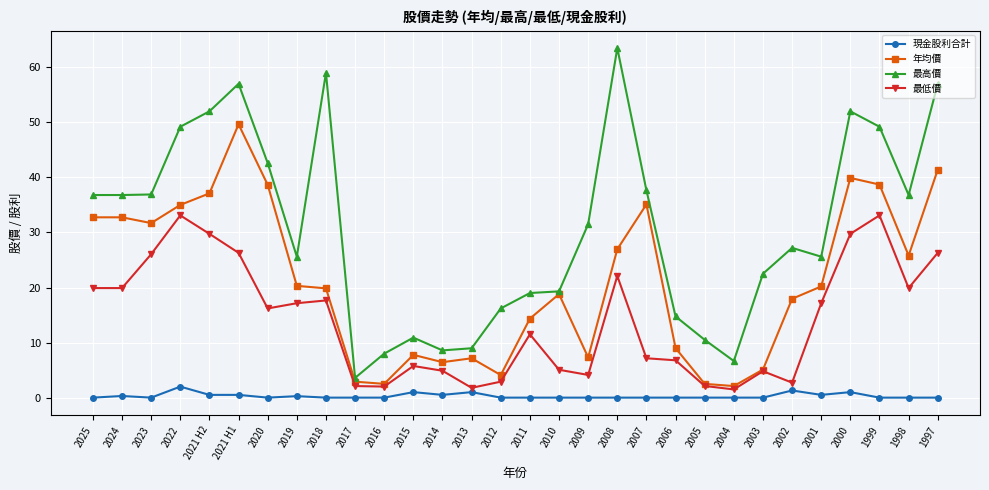

Which series has the widest spread of values?

最高價